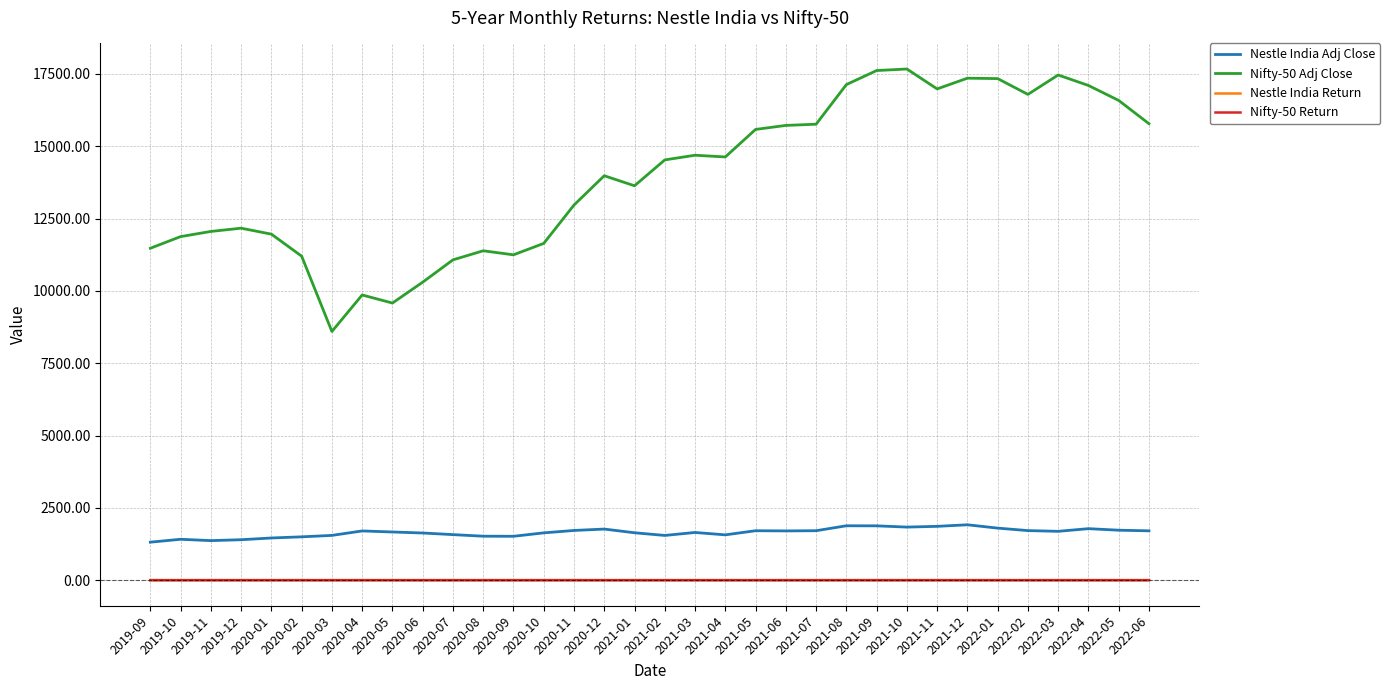

What is the lowest value of the Nifty-50 Adj Close series?

8597.8